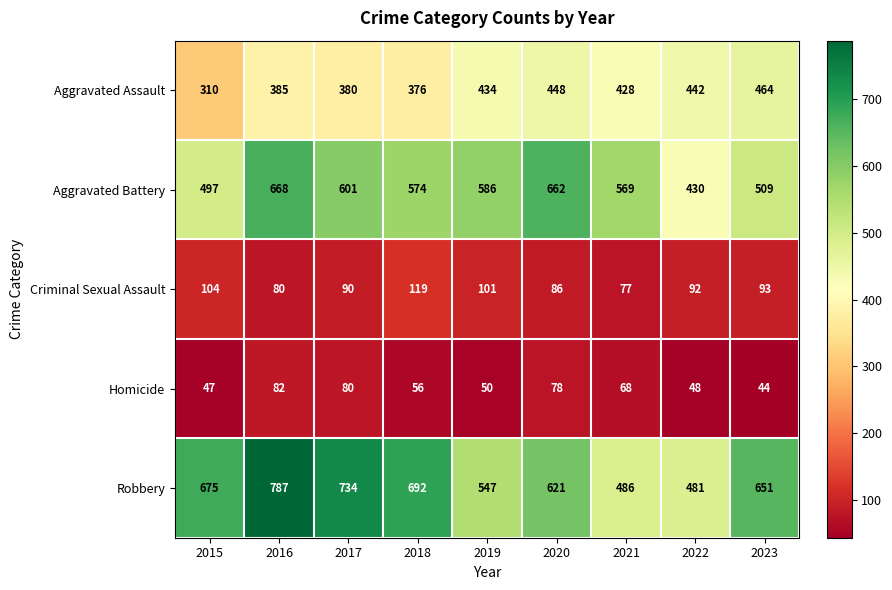

At how many categories does at least one series exceed 726?

2